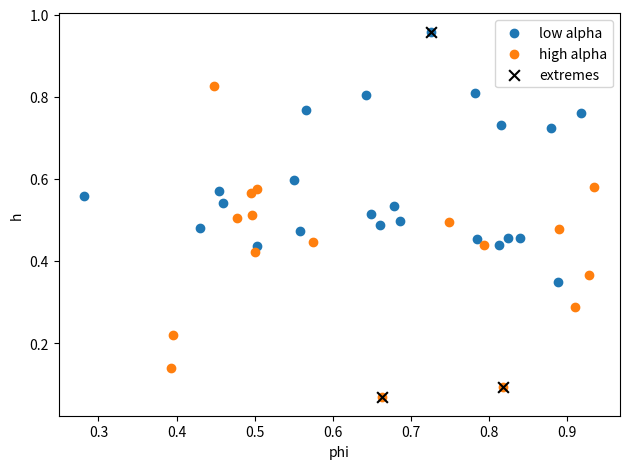

What are all the series names shown in the legend?

low alpha, high alpha, extremes